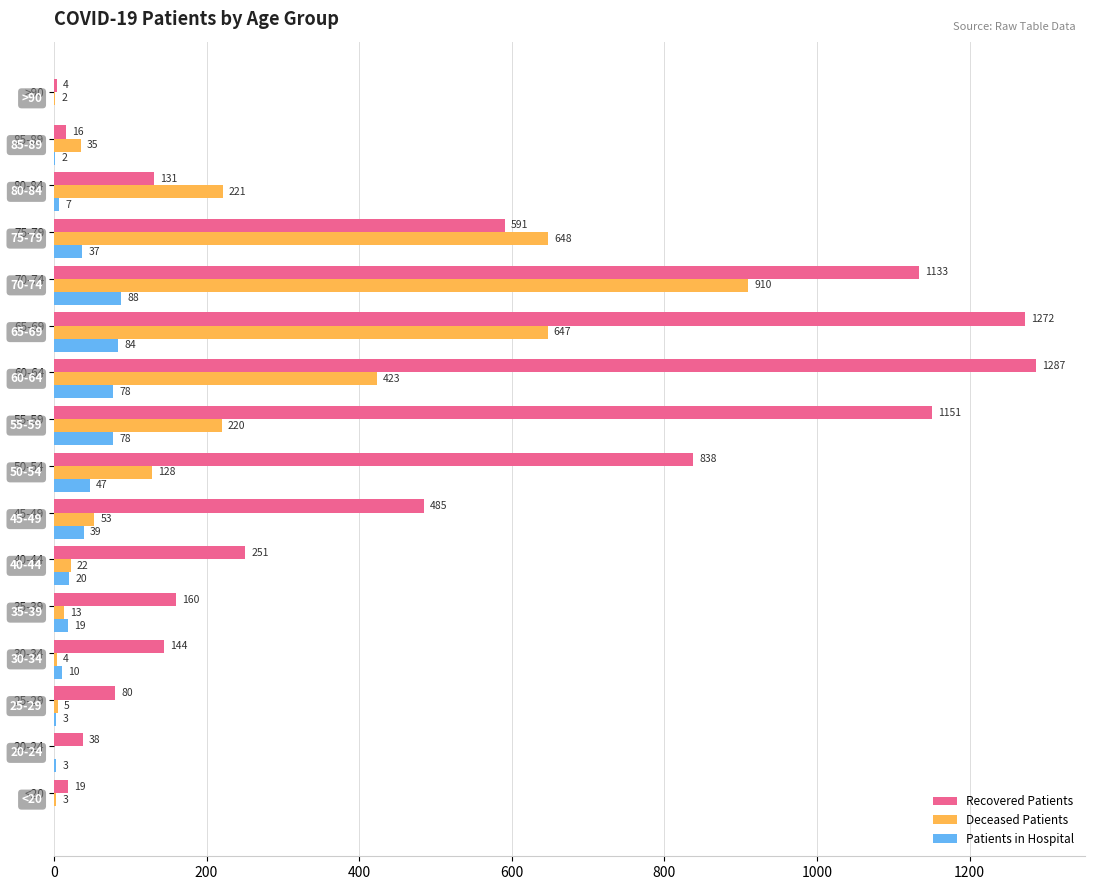

Which series has the largest range (max minus min)?

Recovered Patients